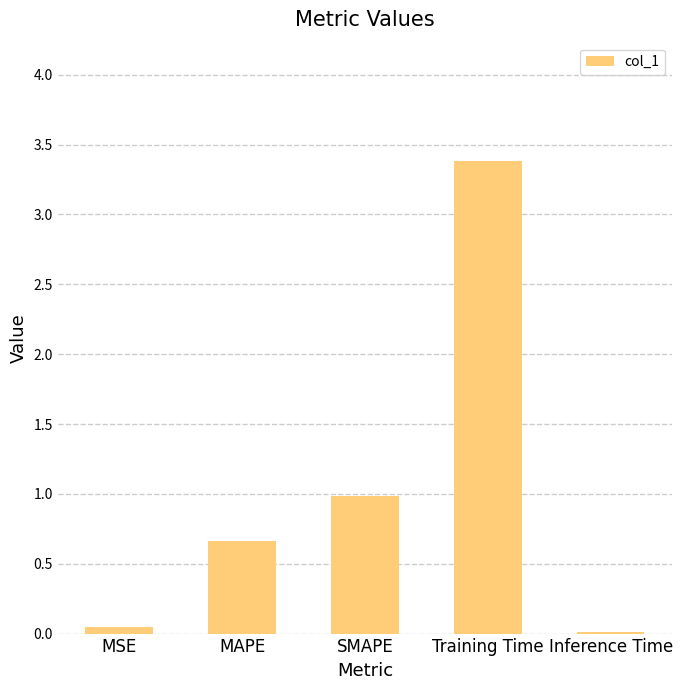

What is the label of the 3rd bar from the left?

SMAPE